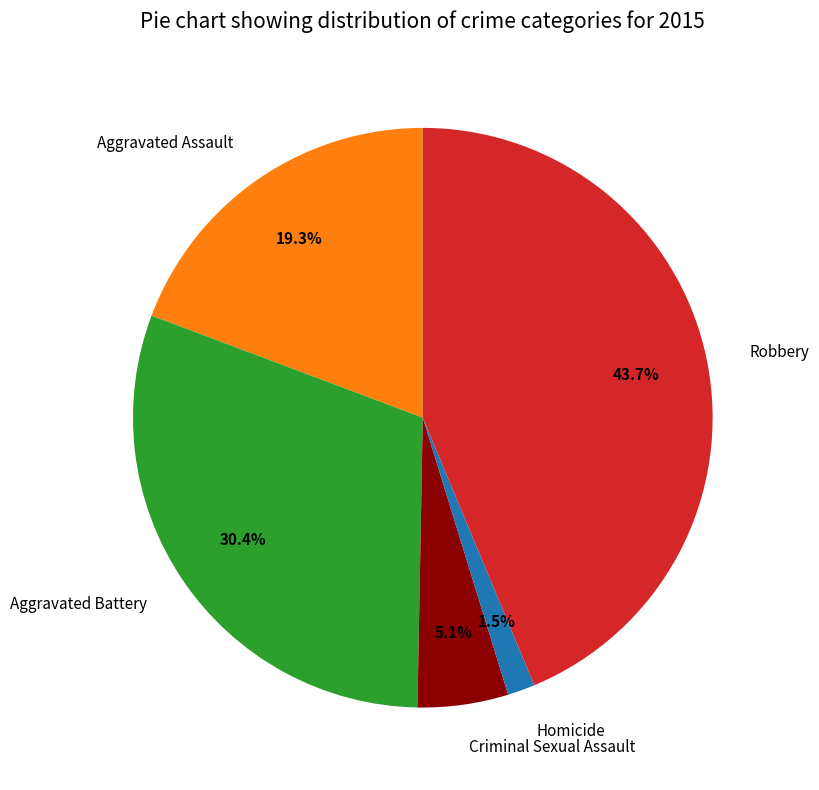

What is the largest slice in the pie chart?

Robbery